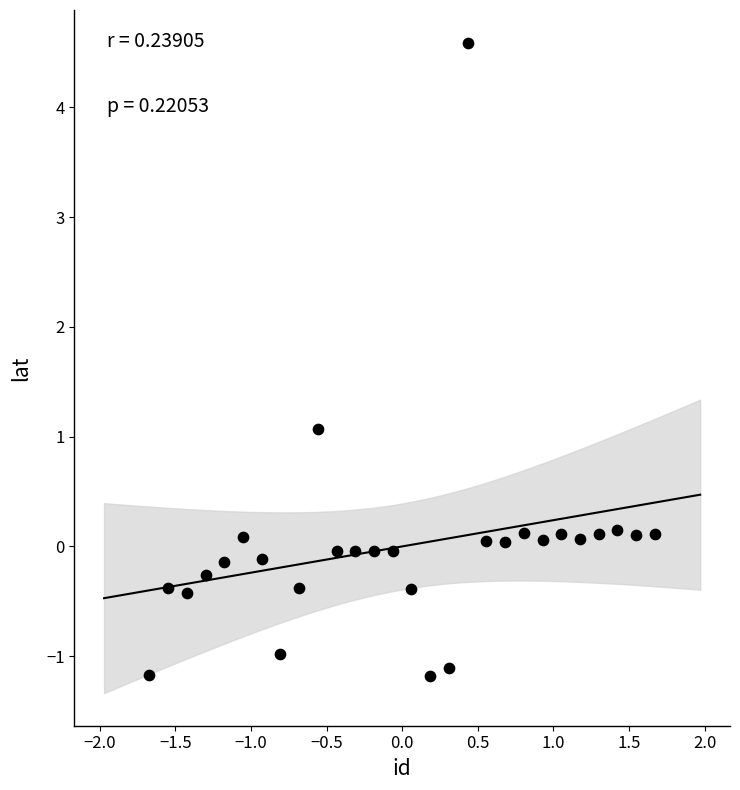

What Y value in the scatter plot is closest to 1?

1.1